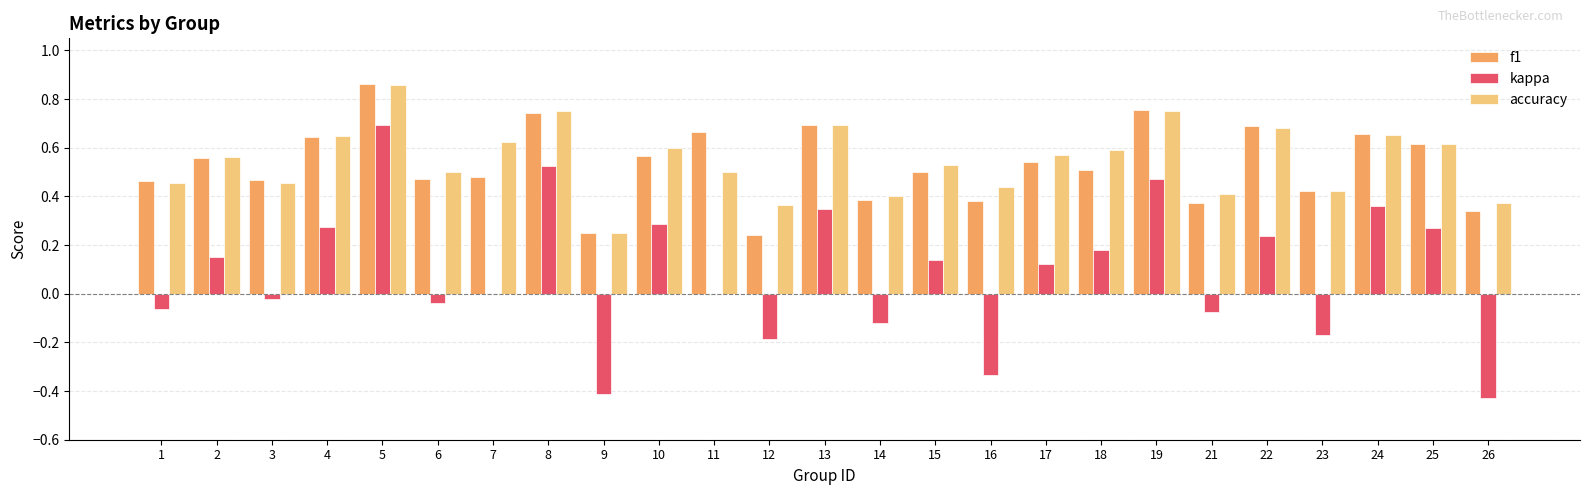

Is it true that f1 equals 0.6 at 25?

True